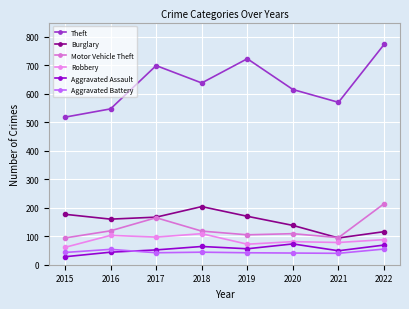

How many interior local valleys does the Aggravated Battery series have?

2